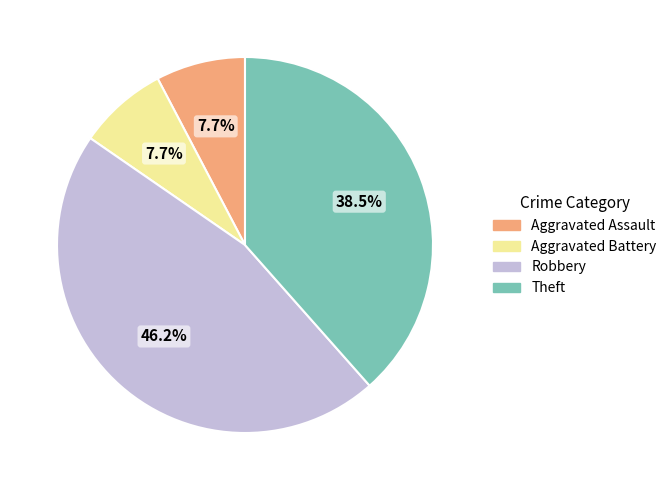

How many segments does this pie chart have?

4